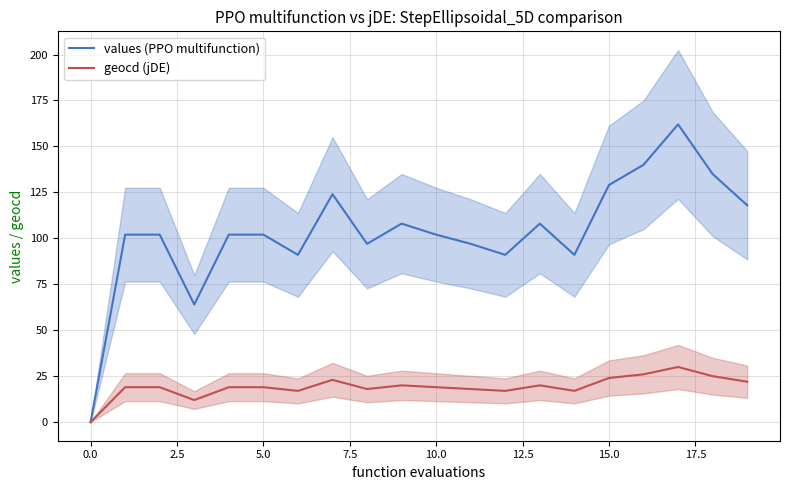

Does the chart display data point markers on the line(s)?

No